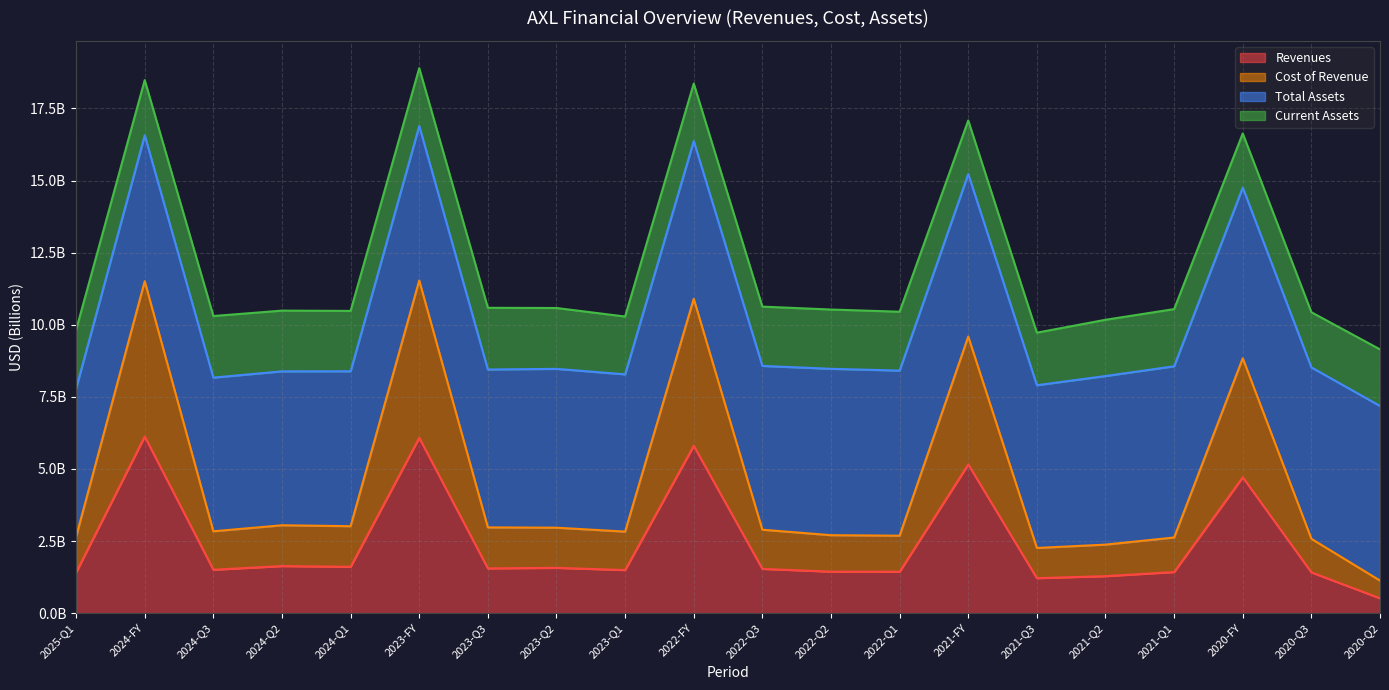

At which label is Cost of Revenue closest to 6?

2020-FY